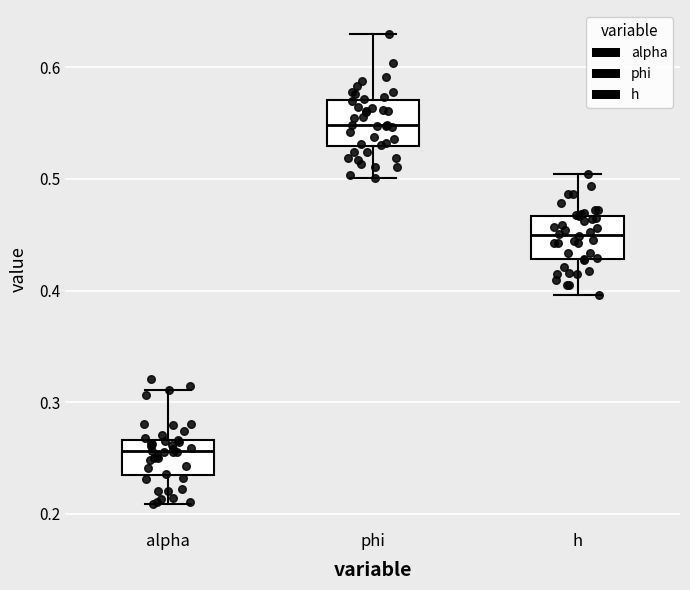

Which box's median line is the lowest?

alpha